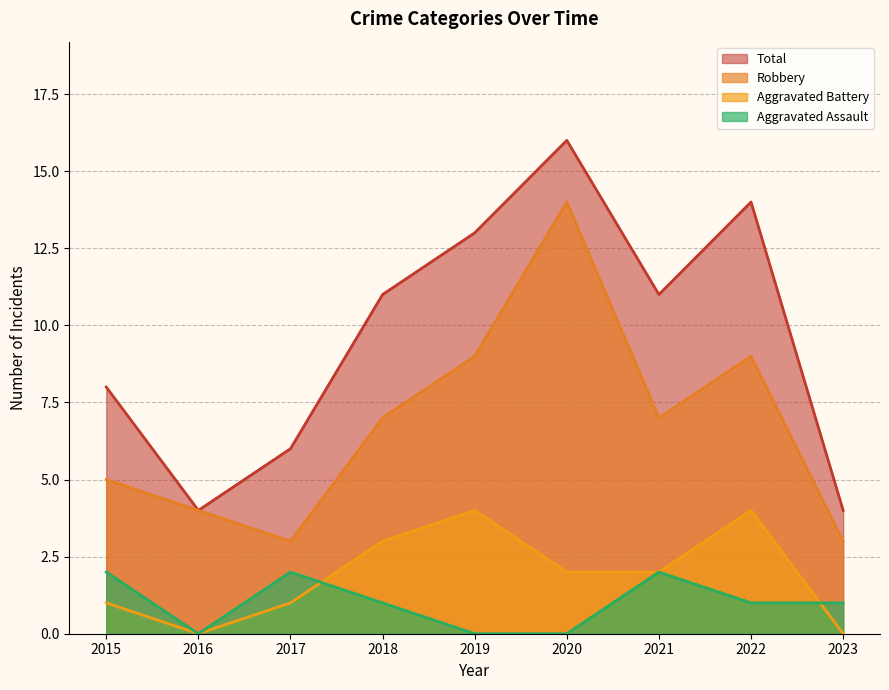

What are all the series names shown in the legend?

Total, Robbery, Aggravated Battery, Aggravated Assault